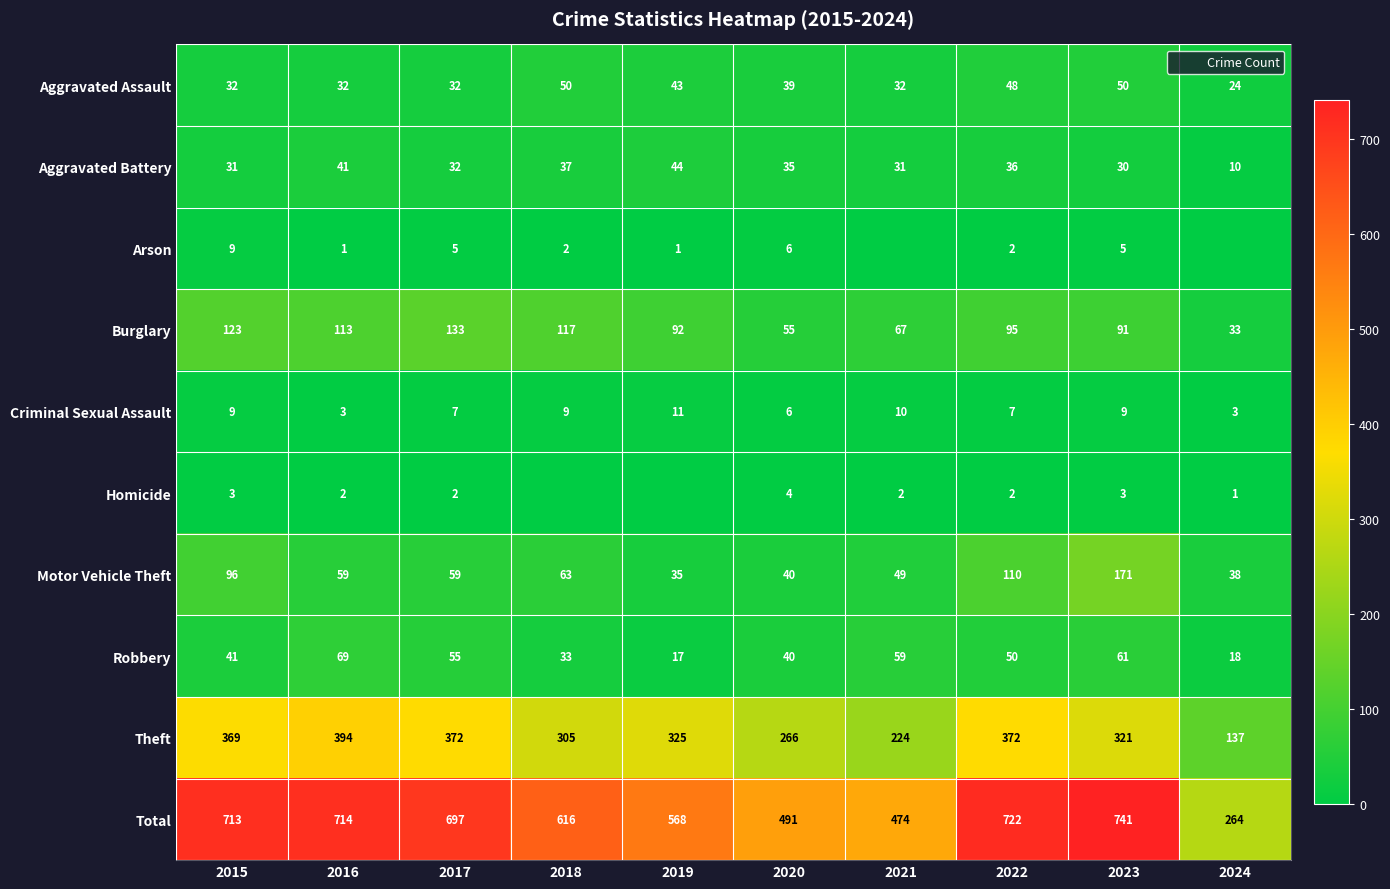

At how many categories does at least one series exceed 293?

9